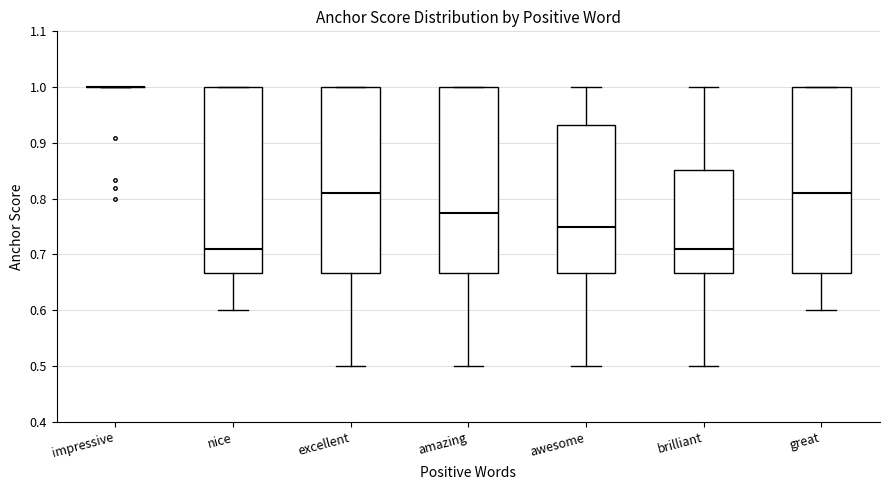

Reading left to right, transcribe this box plot: for each box, give where its median line is, the range the box spans, and where its two whiskers end, as read against the y-axis. The values are not printed on the chart, so give them approximately, as read against the axis.

impressive: box collapsed to a line at 1.00, whiskers 1.00 to 1.00
nice: median 0.71, box 0.67 to 1.00, whiskers 0.60 to 1.00
excellent: median 0.81, box 0.67 to 1.00, whiskers 0.50 to 1.00
amazing: median 0.78, box 0.67 to 1.00, whiskers 0.50 to 1.00
awesome: median 0.75, box 0.67 to 0.93, whiskers 0.50 to 1.00
brilliant: median 0.71, box 0.67 to 0.85, whiskers 0.50 to 1.00
great: median 0.81, box 0.67 to 1.00, whiskers 0.60 to 1.00